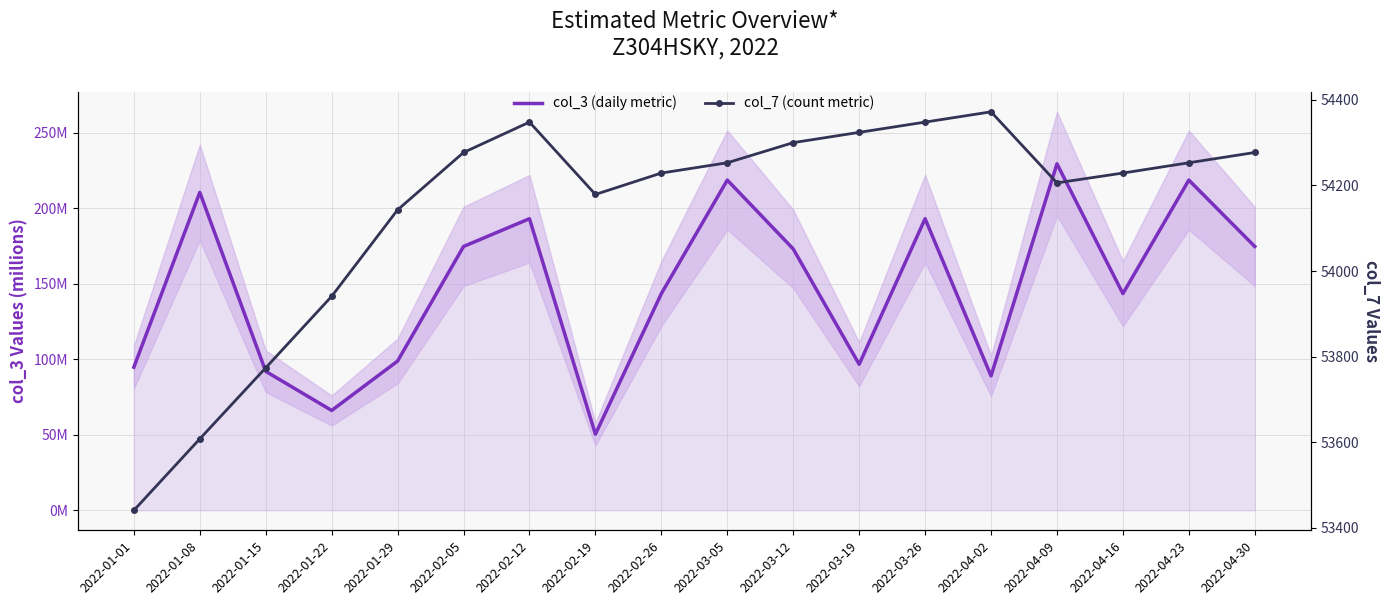

True or false: col_7 (count metric) and col_3 (daily metric) intersect in this chart.

False